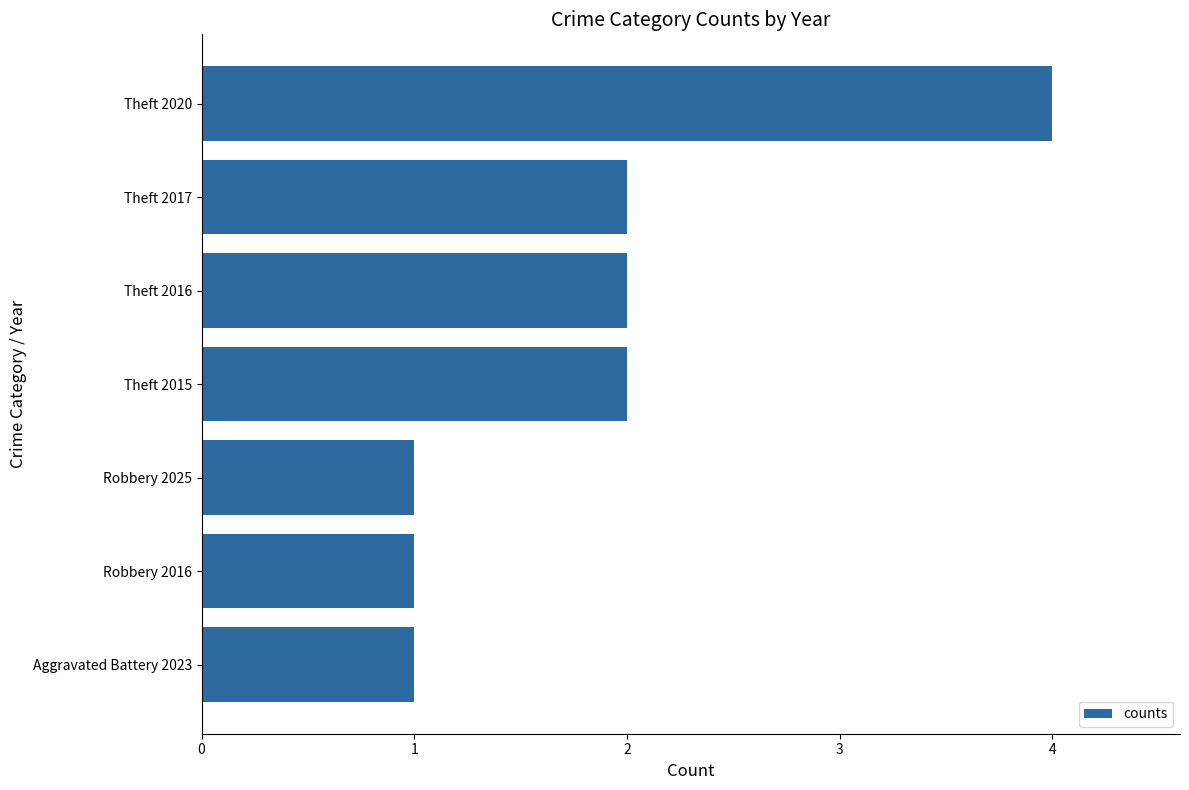

True or false: the data shows 3 at Theft 2016.

False